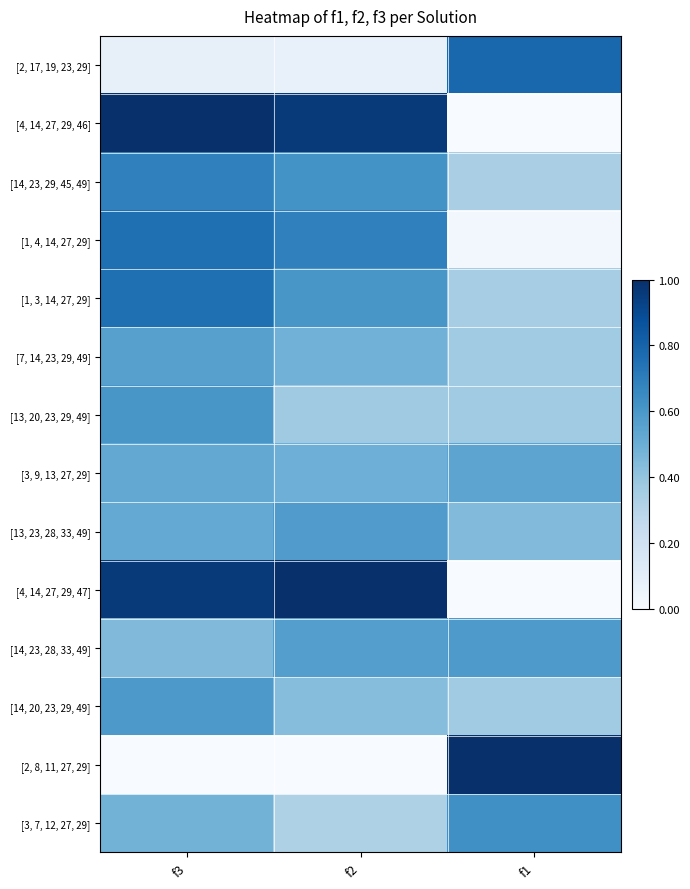

What is the greatest value displayed?

1.0